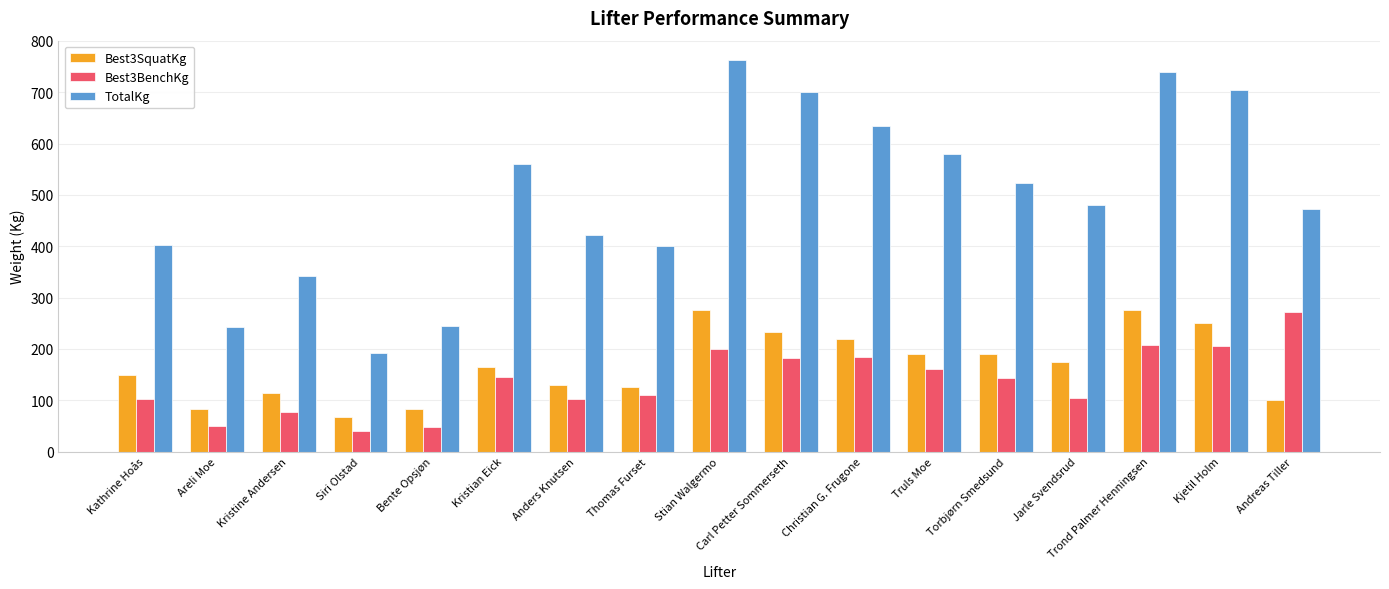

Read the Best3SquatKg value at Anders Knutsen.

130.0